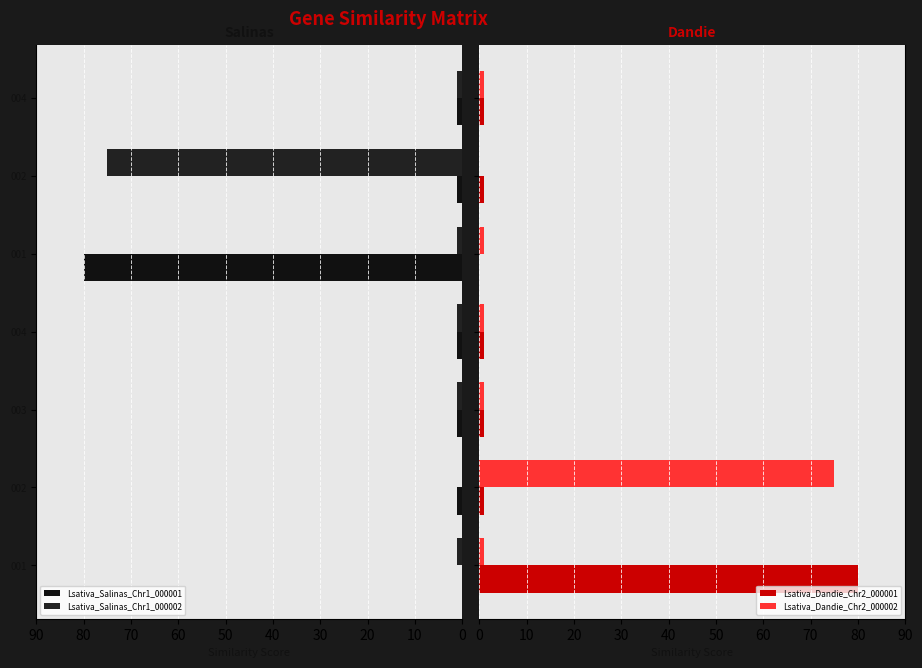

What is the spread (max minus min) of values at 001?

80